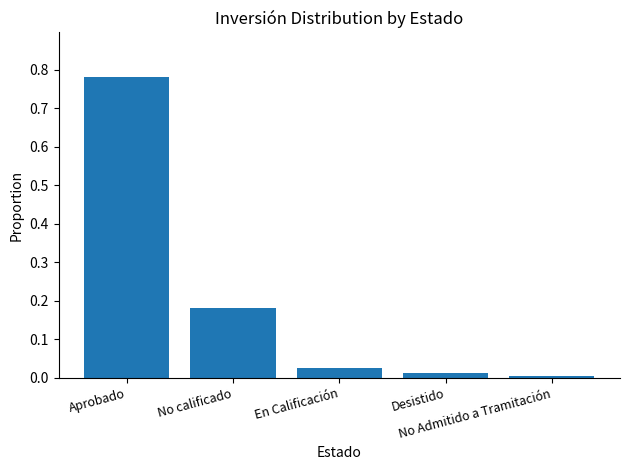

What is the sum of all values?

1.0